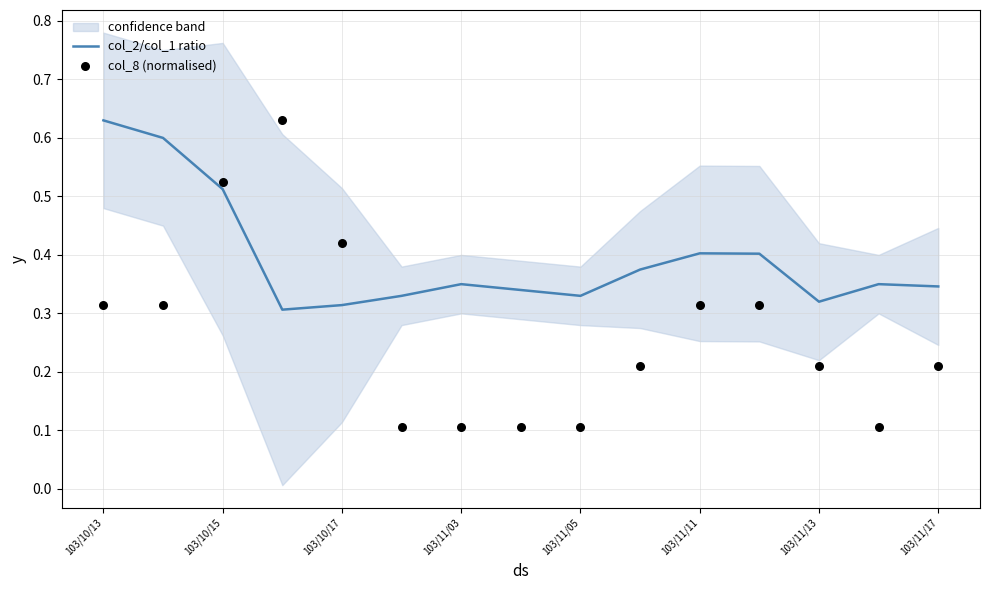

Which series contains the highest Y value?

col_2/col_1 ratio